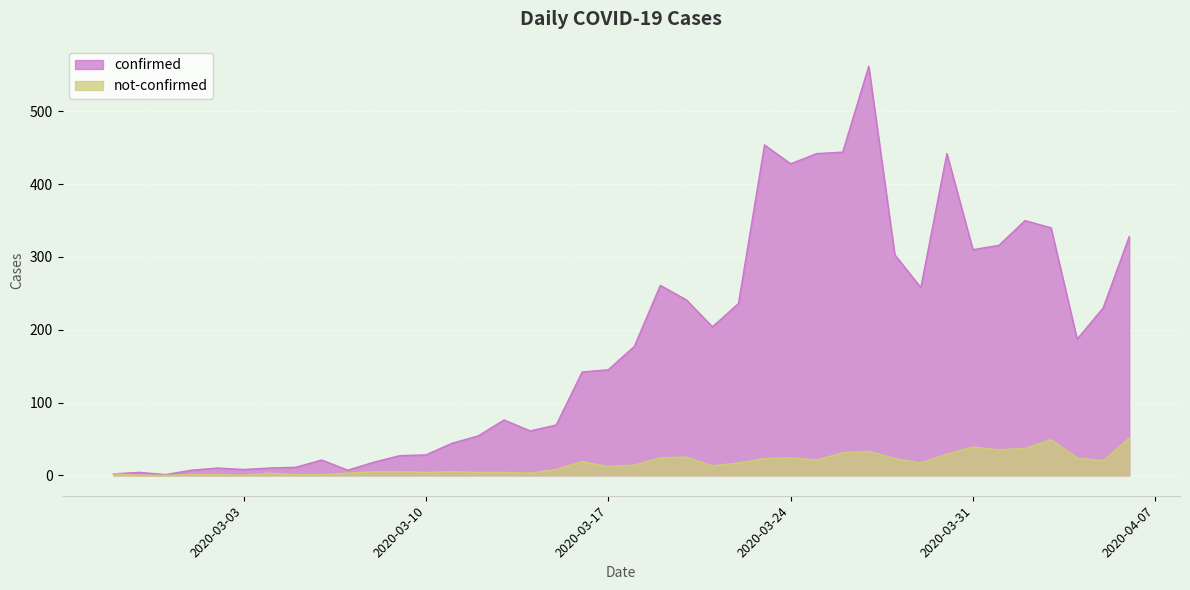

Reading left to right, transcribe all the data shown in this chart.

confirmed: 2020-02-27=2	2020-02-28=4	2020-02-29=1	2020-03-01=7	2020-03-02=10	2020-03-03=8	2020-03-04=10	2020-03-05=11	2020-03-06=21	2020-03-07=7	2020-03-08=18	2020-03-09=27	2020-03-10=28	2020-03-11=44	2020-03-12=54	2020-03-13=76	2020-03-14=61	2020-03-15=69	2020-03-16=142	2020-03-17=145	2020-03-18=177	2020-03-19=261	2020-03-20=241	2020-03-21=204	2020-03-22=236	2020-03-23=454	2020-03-24=428	2020-03-25=442	2020-03-26=444	2020-03-27=562	2020-03-28=303	2020-03-29=258	2020-03-30=442	2020-03-31=310	2020-04-01=316	2020-04-02=350	2020-04-03=340	2020-04-04=187	2020-04-05=230	2020-04-06=328
not-confirmed: 2020-02-27=2	2020-02-28=0	2020-02-29=0	2020-03-01=1	2020-03-02=1	2020-03-03=0	2020-03-04=3	2020-03-05=1	2020-03-06=1	2020-03-07=3	2020-03-08=5	2020-03-09=5	2020-03-10=4	2020-03-11=5	2020-03-12=4	2020-03-13=4	2020-03-14=3	2020-03-15=8	2020-03-16=19	2020-03-17=12	2020-03-18=14	2020-03-19=24	2020-03-20=25	2020-03-21=13	2020-03-22=17	2020-03-23=23	2020-03-24=24	2020-03-25=21	2020-03-26=31	2020-03-27=33	2020-03-28=23	2020-03-29=17	2020-03-30=29	2020-03-31=39	2020-04-01=35	2020-04-02=37	2020-04-03=49	2020-04-04=24	2020-04-05=20	2020-04-06=51